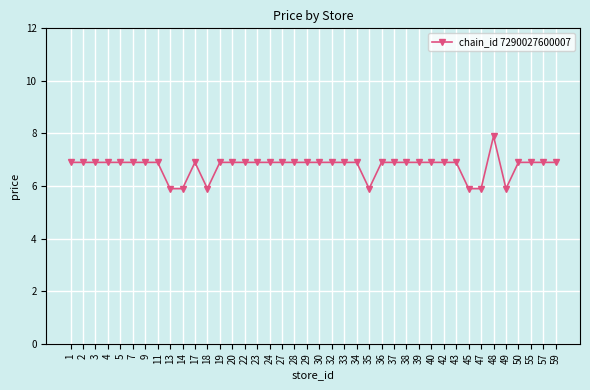

Reading left to right, what are all the values shown in this chart?

1=6.9	2=6.9	3=6.9	4=6.9	5=6.9	7=6.9	9=6.9	11=6.9	13=5.9	14=5.9	17=6.9	18=5.9	19=6.9	20=6.9	22=6.9	23=6.9	24=6.9	27=6.9	28=6.9	29=6.9	30=6.9	32=6.9	33=6.9	34=6.9	35=5.9	36=6.9	37=6.9	38=6.9	39=6.9	40=6.9	42=6.9	43=6.9	45=5.9	47=5.9	48=7.9	49=5.9	50=6.9	55=6.9	57=6.9	59=6.9